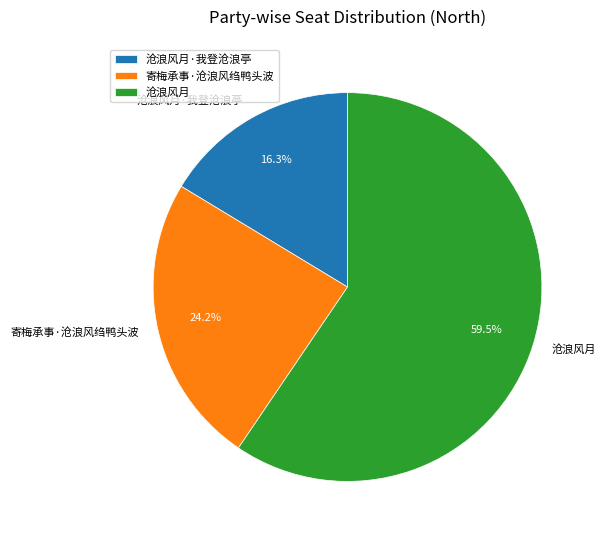

Is the sum of 寄梅承事·沧浪风绉鸭头波 and 沧浪风月 greater than half?

Yes